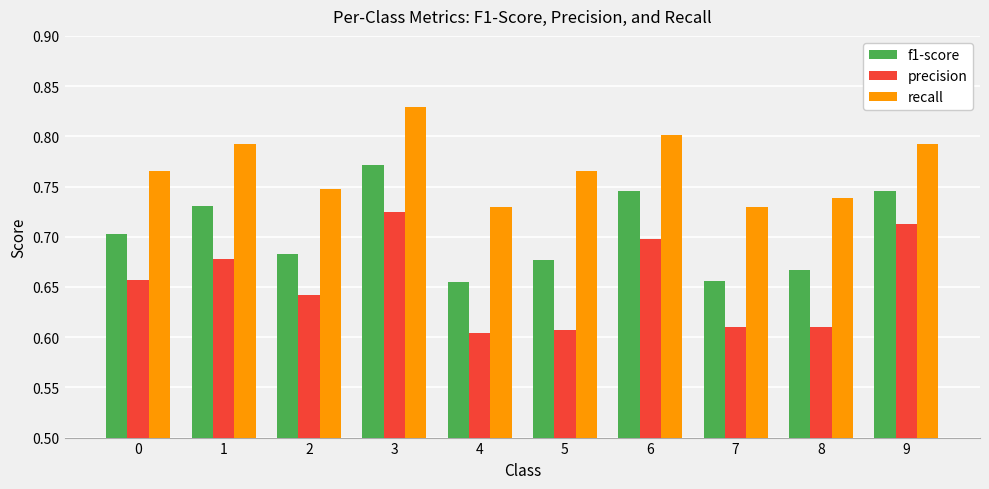

What is the difference between the maximum and second lowest values in the precision series?

0.1